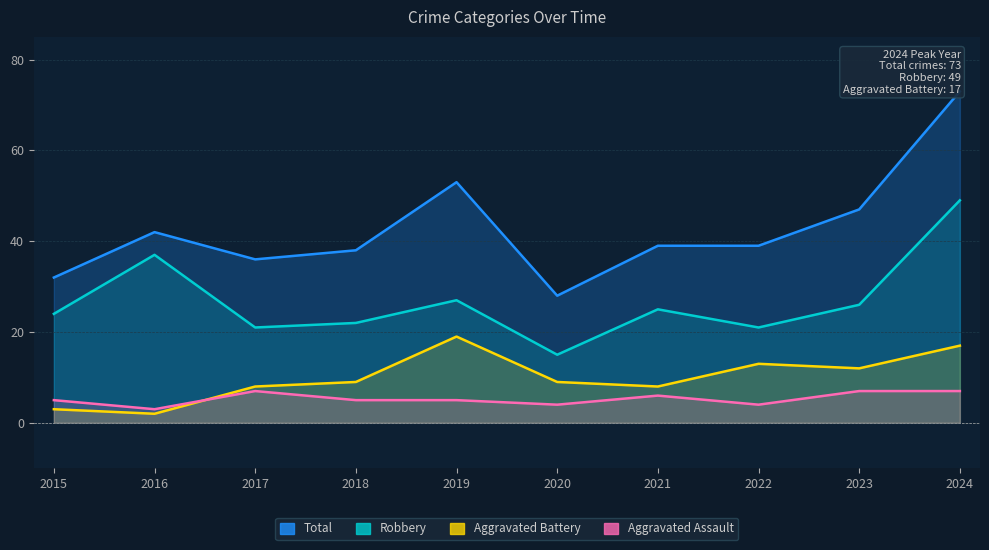

True or false: Aggravated Assault and Total intersect in this chart.

False